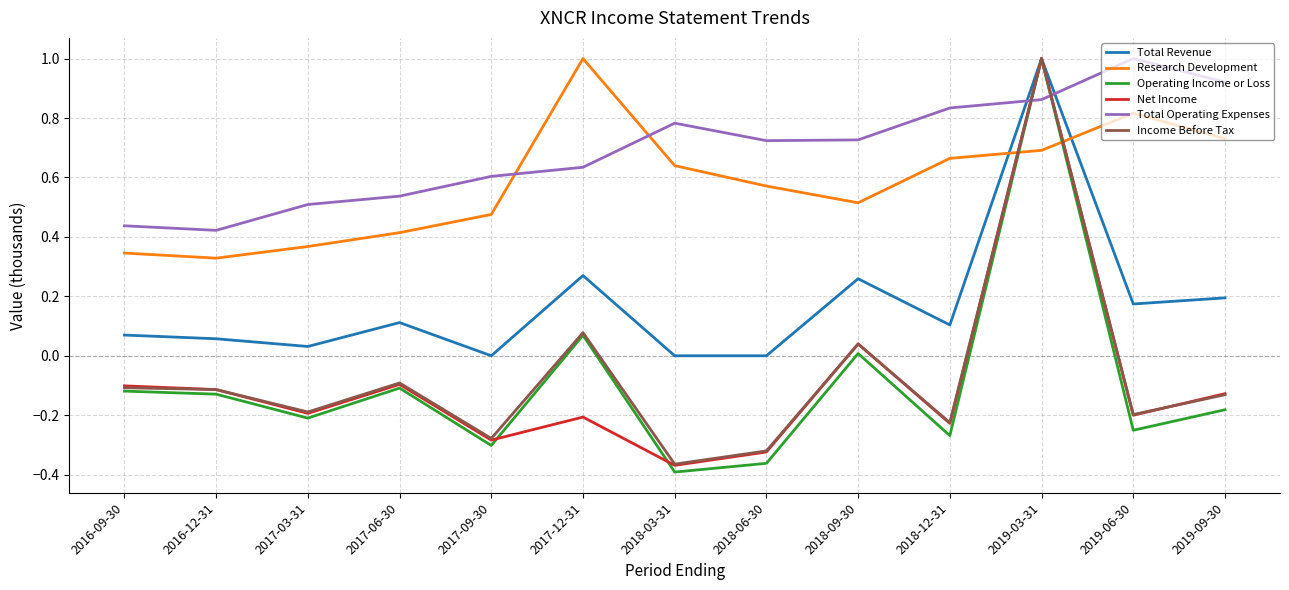

Is this an area chart (filled region under the line)?

No